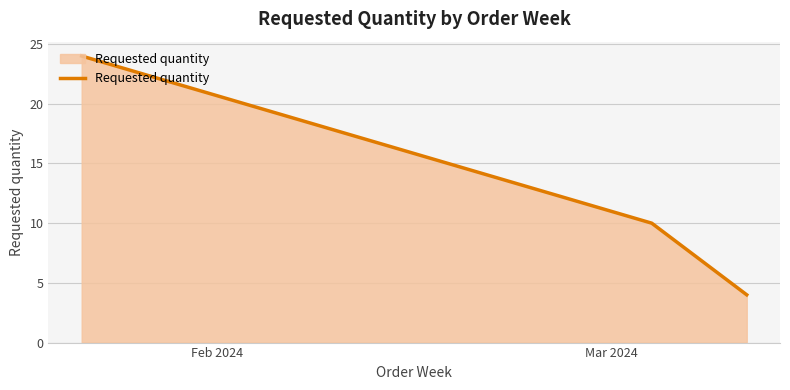

What is the difference between the second highest and minimum values?

6